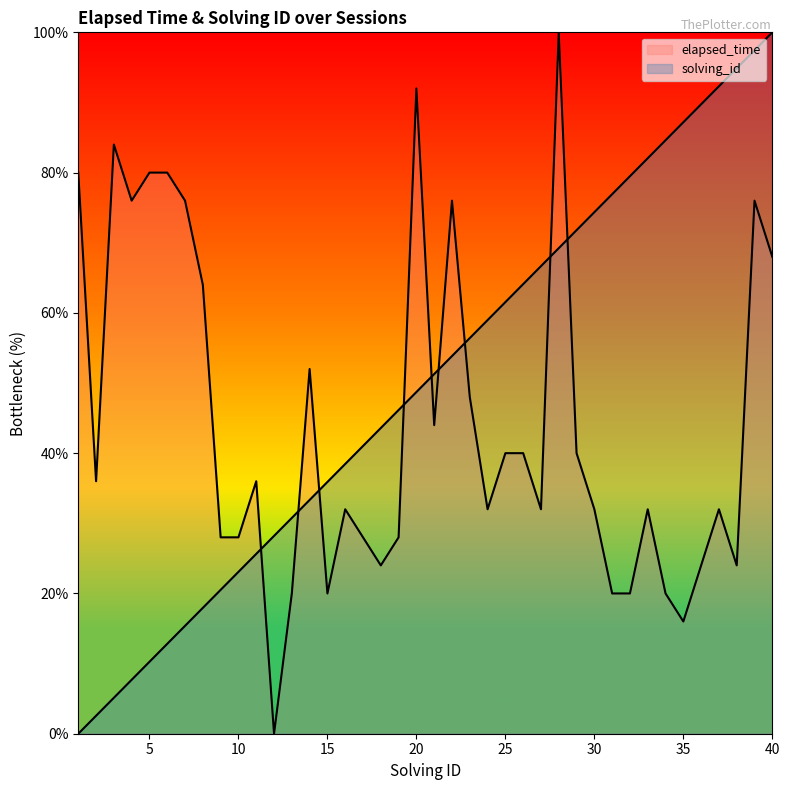

How many lines are shown in the chart?

2